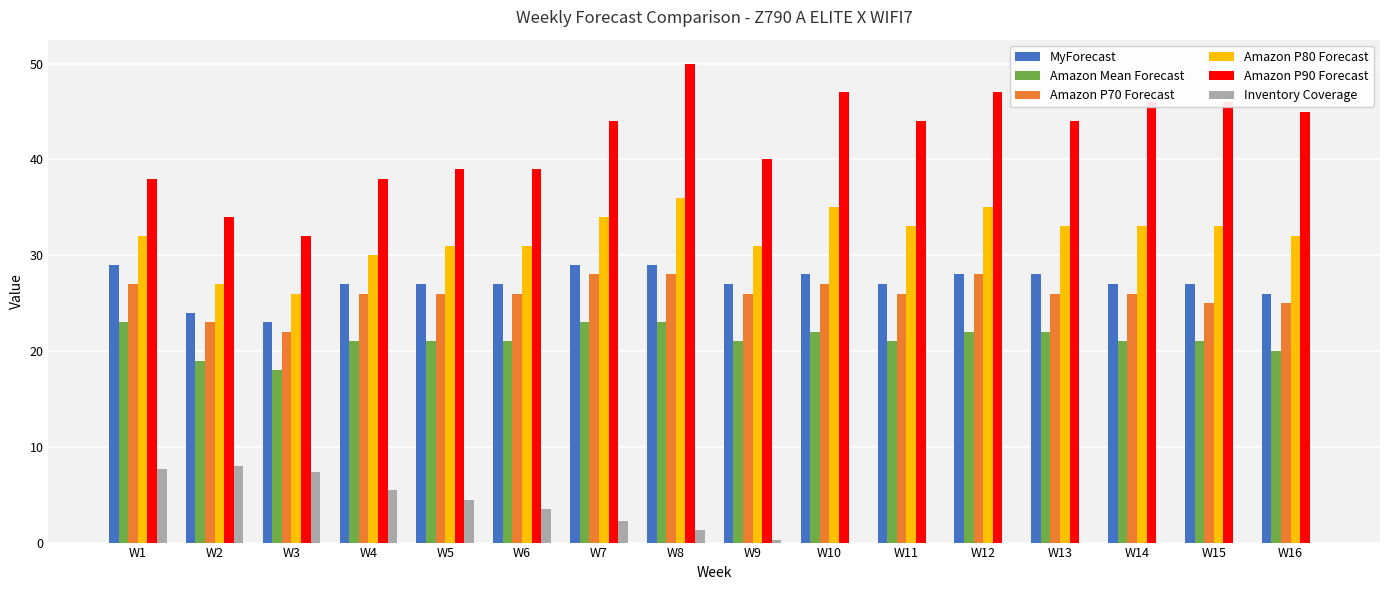

What is the approximate value of Inventory Coverage at W3?

7.4